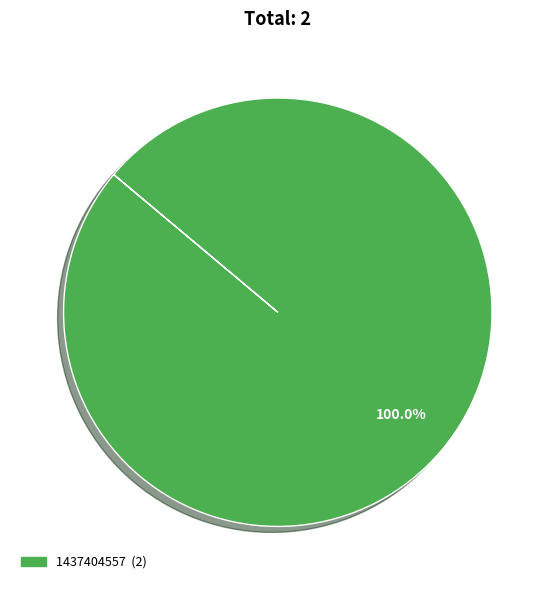

Is there any slice that represents more than half of the pie?

Yes